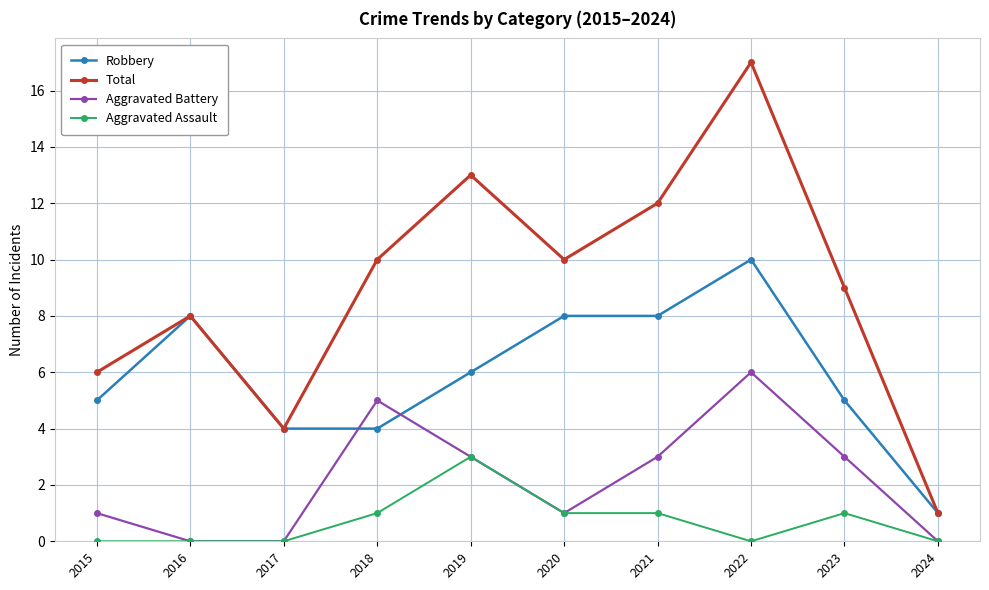

List the series in order of their peak value, highest first.

Total, Robbery, Aggravated Battery, Aggravated Assault